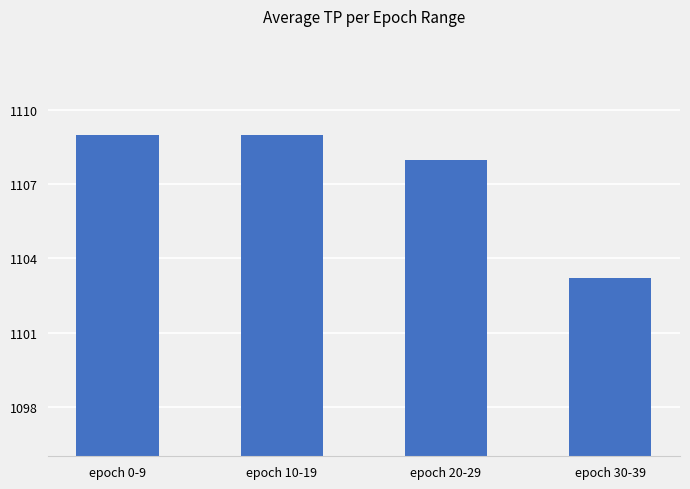

Count the values in the range 1108 to 1109.

3